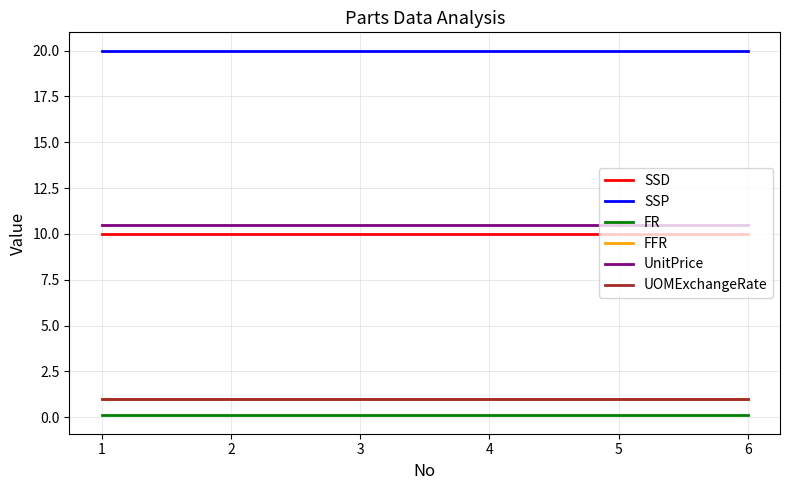

Does the chart display data point markers on the line(s)?

No